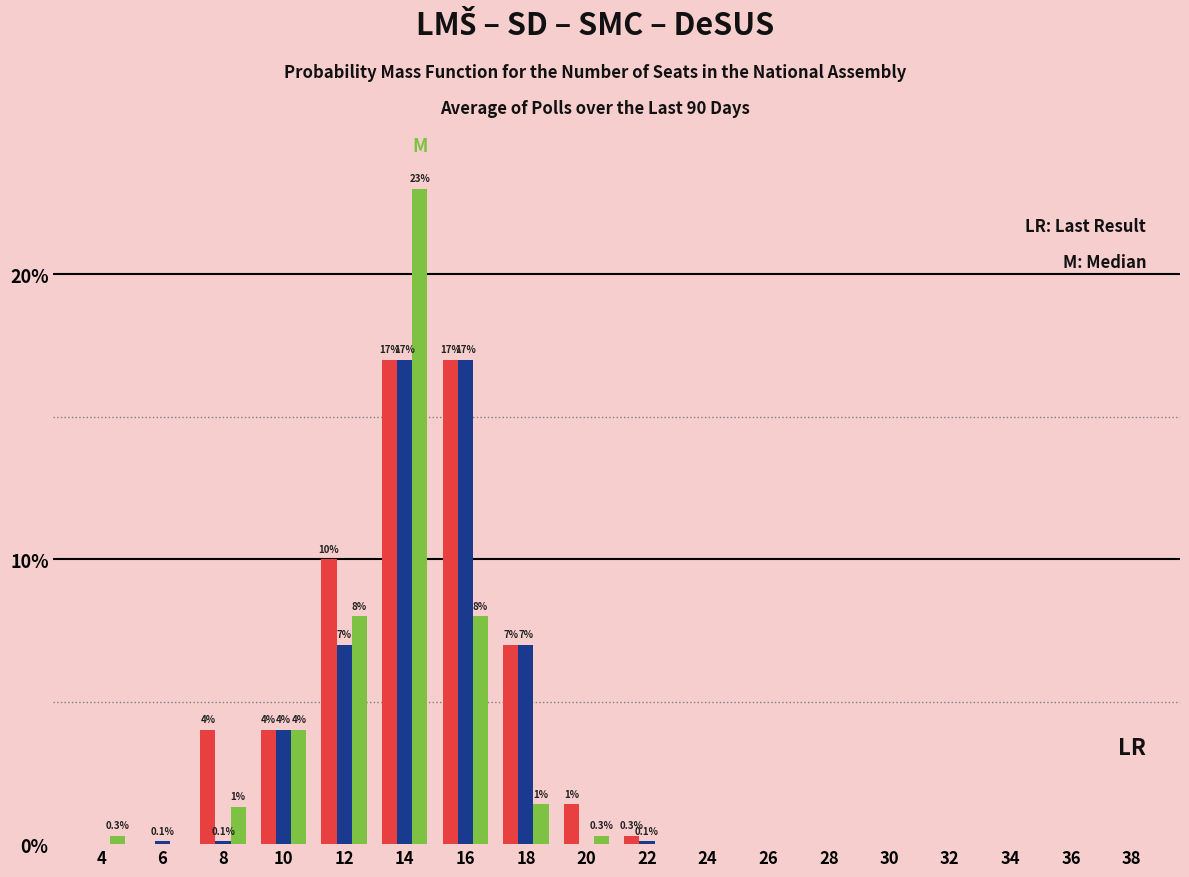

Which category has the highest value across all series?

14